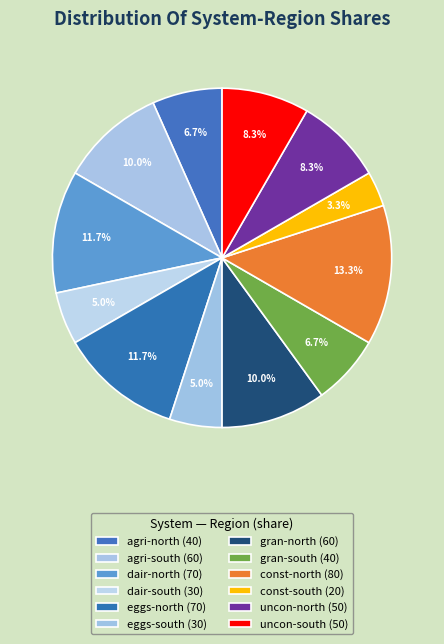

Is it true that uncon-north is 8% of the pie?

True